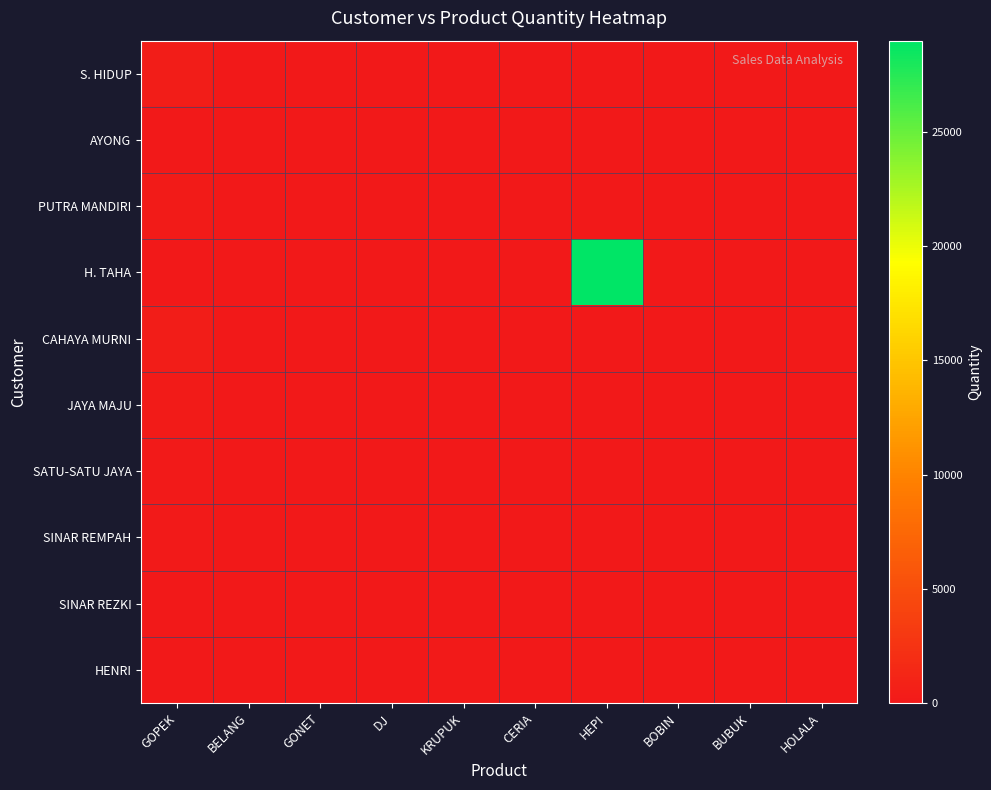

At which category is the sum across all series the highest?

HEPI